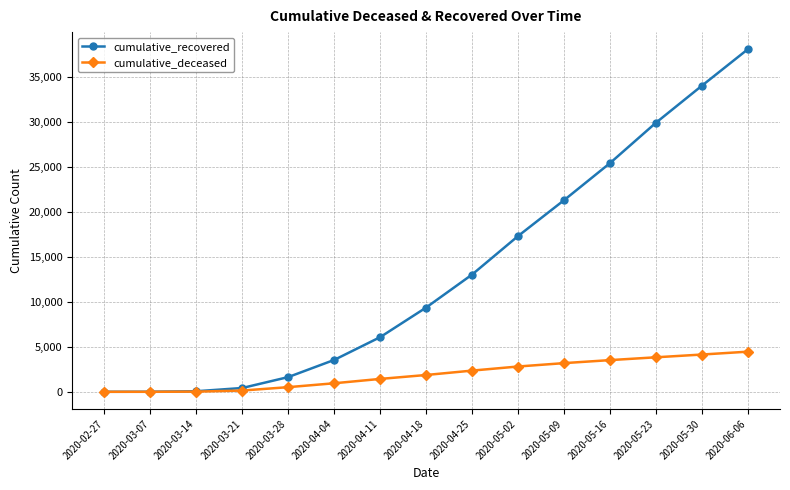

At which category is the sum across all series the highest?

2020-06-06